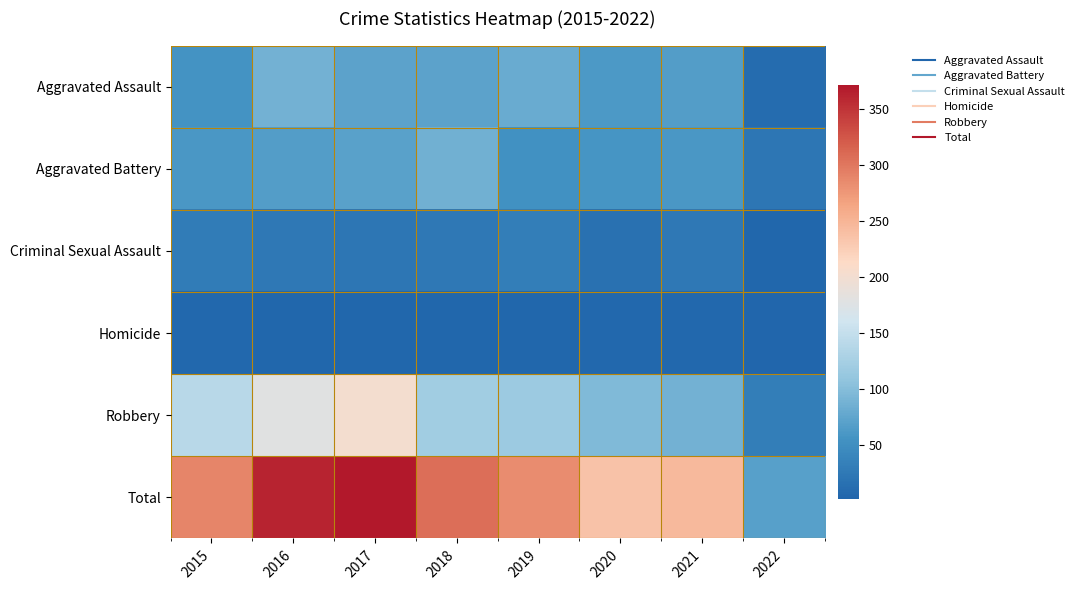

Reading right to left, extract all data points from this chart.

Aggravated Assault: 2022=10	2021=66	2020=62	2019=80	2018=72	2017=72	2016=88	2015=56
Aggravated Battery: 2022=22	2021=60	2020=57	2019=53	2018=86	2017=71	2016=66	2015=60
Criminal Sexual Assault: 2022=4	2021=25	2020=15	2019=31	2018=24	2017=22	2016=25	2015=29
Homicide: 2022=2	2021=6	2020=5	2019=4	2018=4	2017=4	2016=4	2015=5
Robbery: 2022=31	2021=88	2020=97	2019=116	2018=121	2017=202	2016=178	2015=139
Total: 2022=69	2021=245	2020=236	2019=284	2018=307	2017=371	2016=361	2015=289